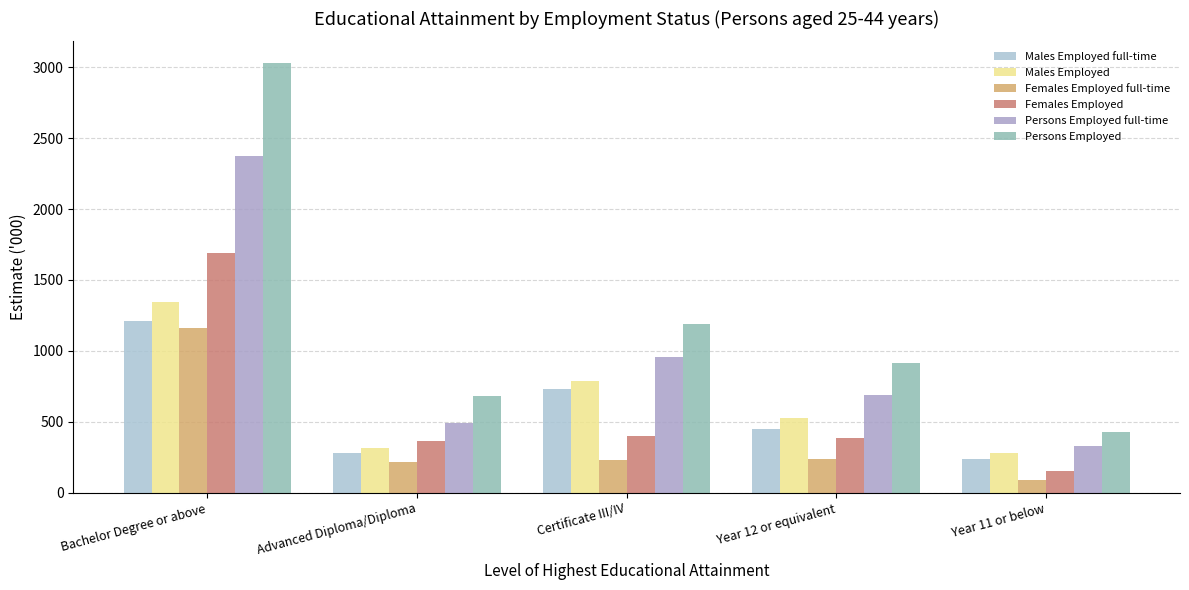

Reading right to left, extract all data points from this chart.

Males Employed full-time: Year 11 or below=235.9	Year 12 or equivalent=449.4	Certificate III/IV=731.7	Advanced Diploma/Diploma=279.0	Bachelor Degree or above=1210.3
Males Employed: Year 11 or below=279.5	Year 12 or equivalent=527.7	Certificate III/IV=787.2	Advanced Diploma/Diploma=317.5	Bachelor Degree or above=1343.4
Females Employed full-time: Year 11 or below=90.8	Year 12 or equivalent=239.1	Certificate III/IV=229.4	Advanced Diploma/Diploma=215.0	Bachelor Degree or above=1161.5
Females Employed: Year 11 or below=156.0	Year 12 or equivalent=387.9	Certificate III/IV=399.9	Advanced Diploma/Diploma=362.4	Bachelor Degree or above=1686.8
Persons Employed full-time: Year 11 or below=327.2	Year 12 or equivalent=689.1	Certificate III/IV=960.5	Advanced Diploma/Diploma=491.9	Bachelor Degree or above=2374.0
Persons Employed: Year 11 or below=430.8	Year 12 or equivalent=915.6	Certificate III/IV=1188.2	Advanced Diploma/Diploma=680.0	Bachelor Degree or above=3030.7